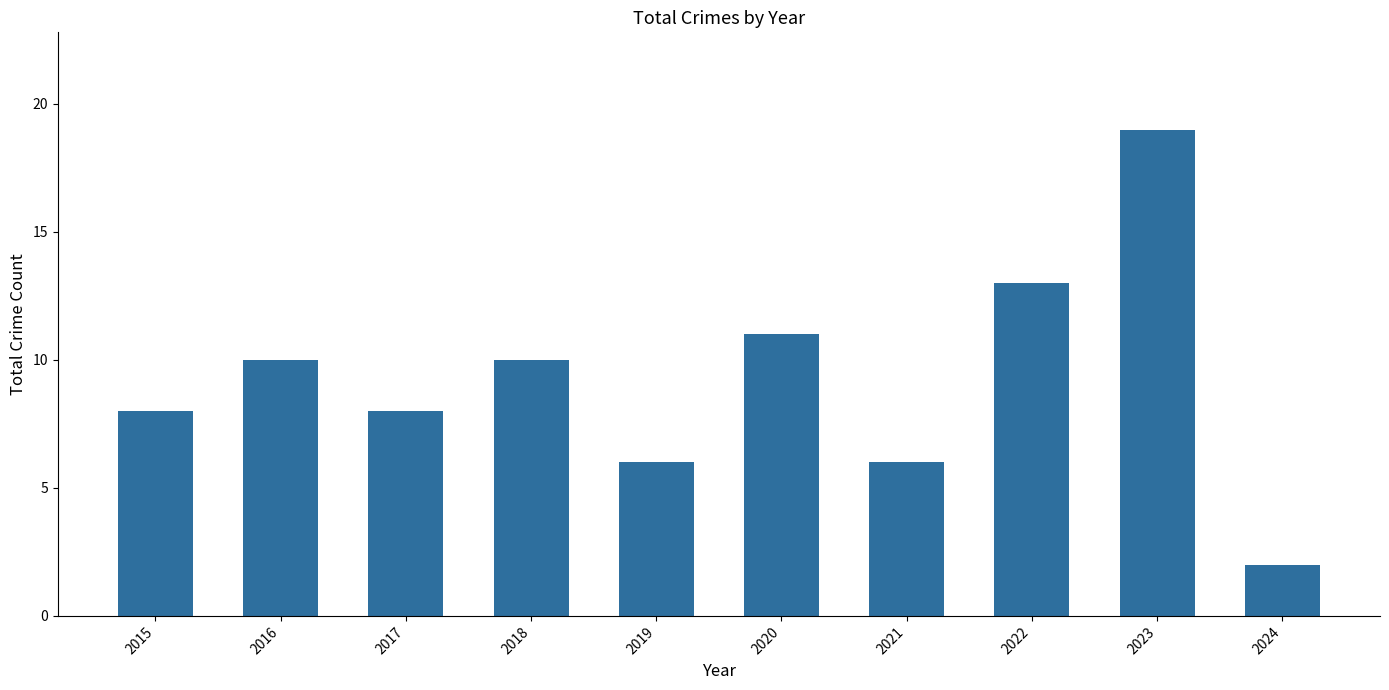

Reading left to right, transcribe all the data shown in this chart.

8	10	8	10	6	11	6	13	19	2